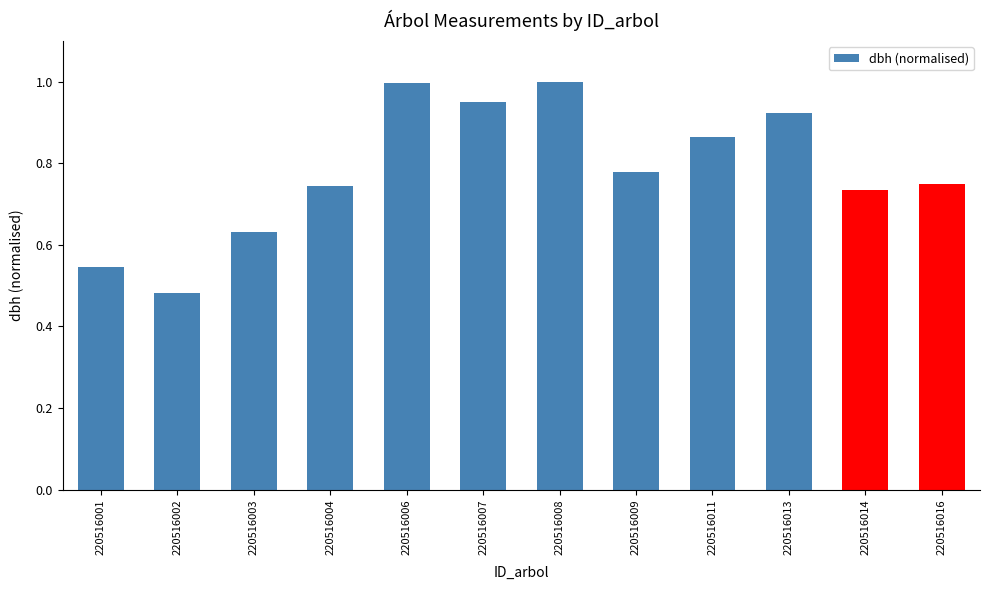

Which category has the lowest value across all series?

220516002